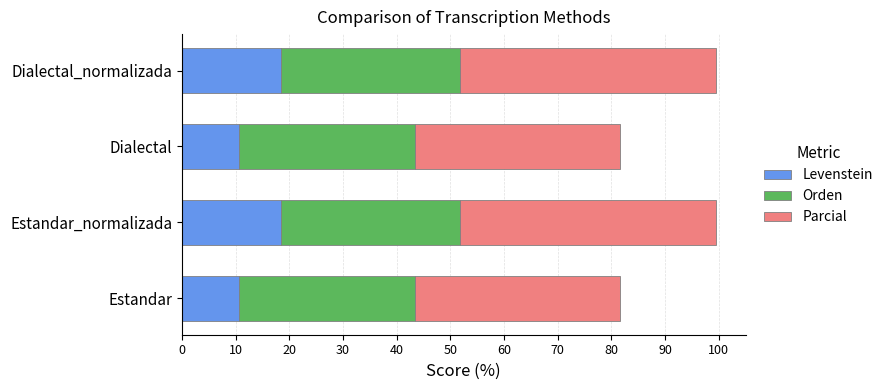

What is the total value across all series at Estandar?

81.5